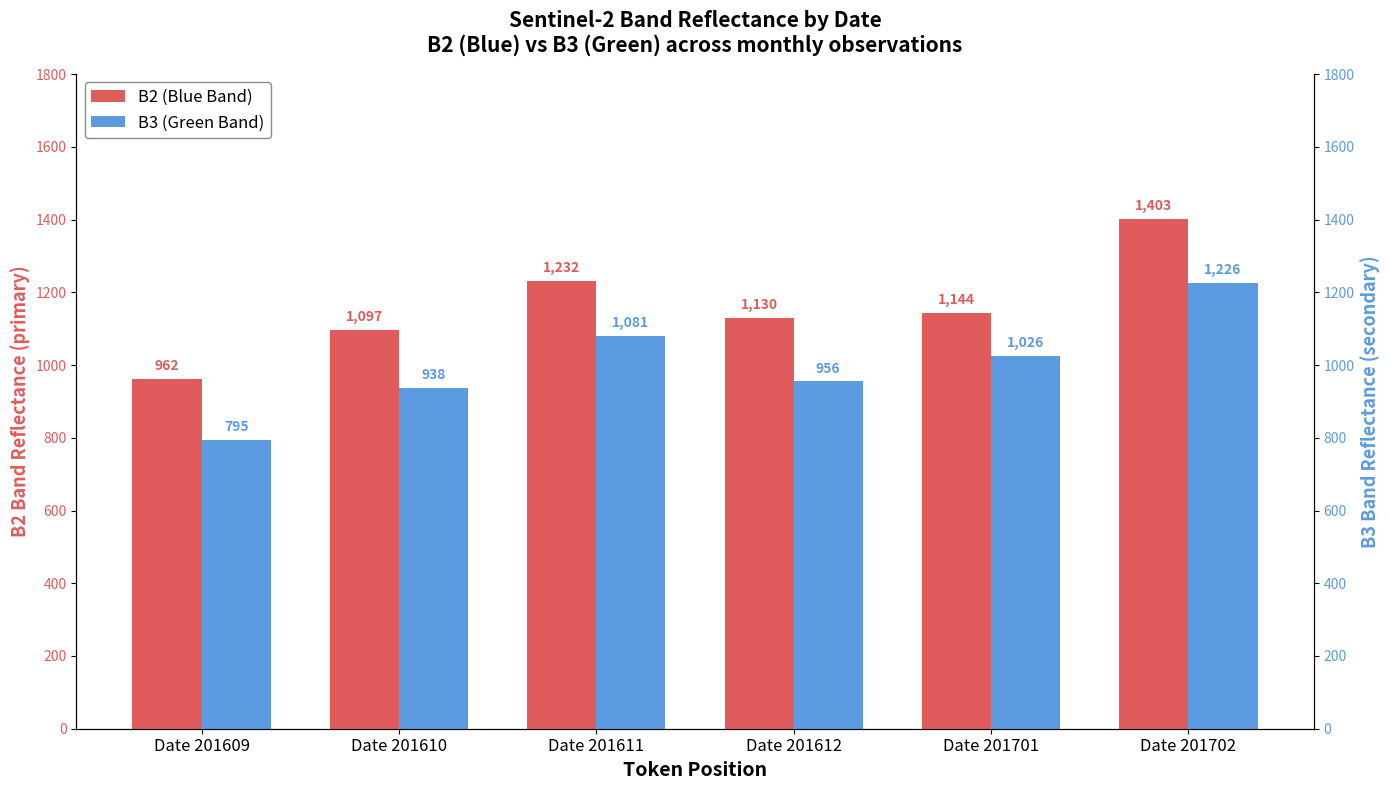

Read the B2 (Blue Band) value at Date 201702, to the nearest 5.

1405